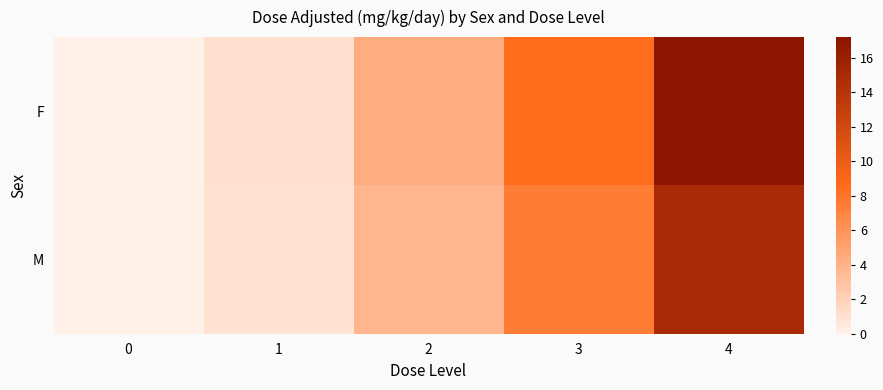

Between 1 and 3, which is larger?

3